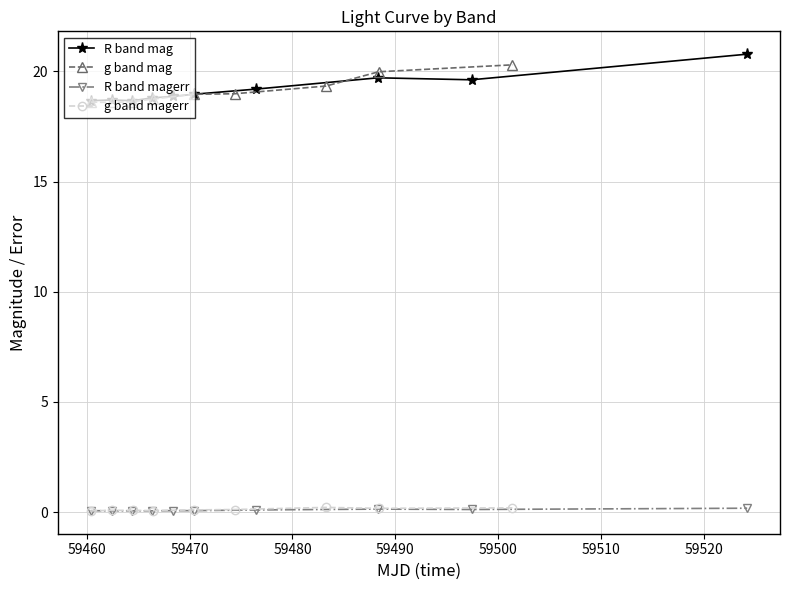

True or false: R band magerr and R band mag cross at least once.

False